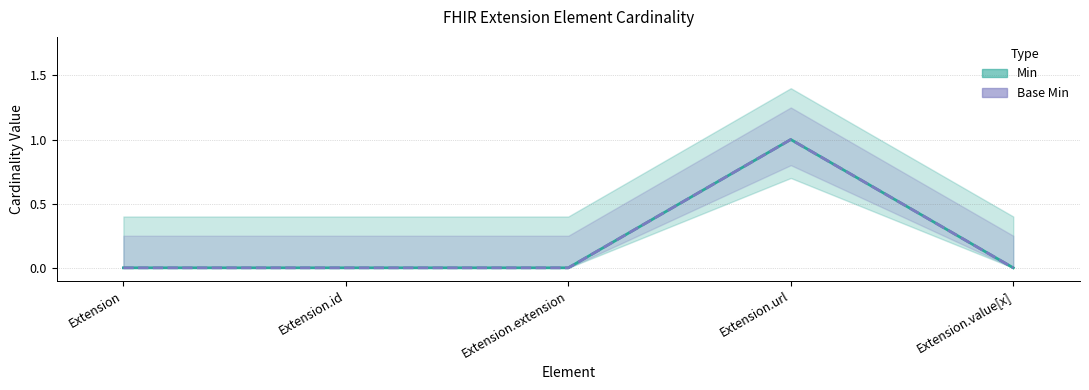

How many categories are shown in the chart?

5